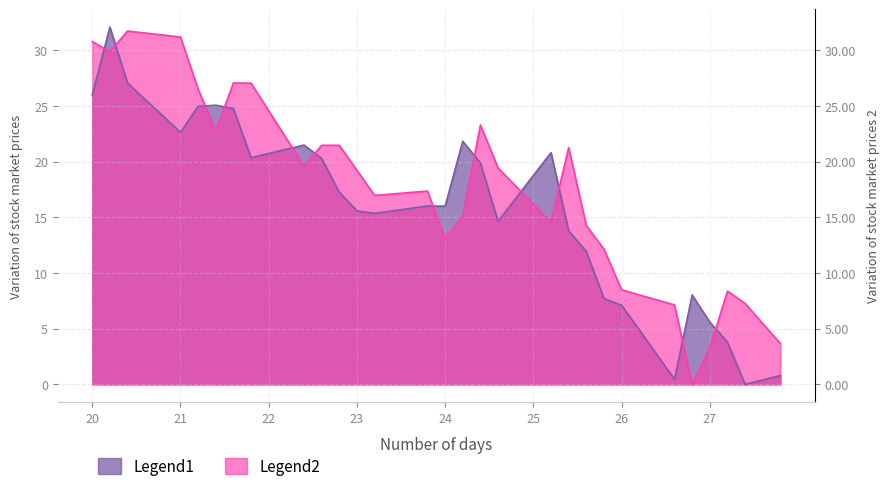

How many interior local peaks does the Open series have?

7